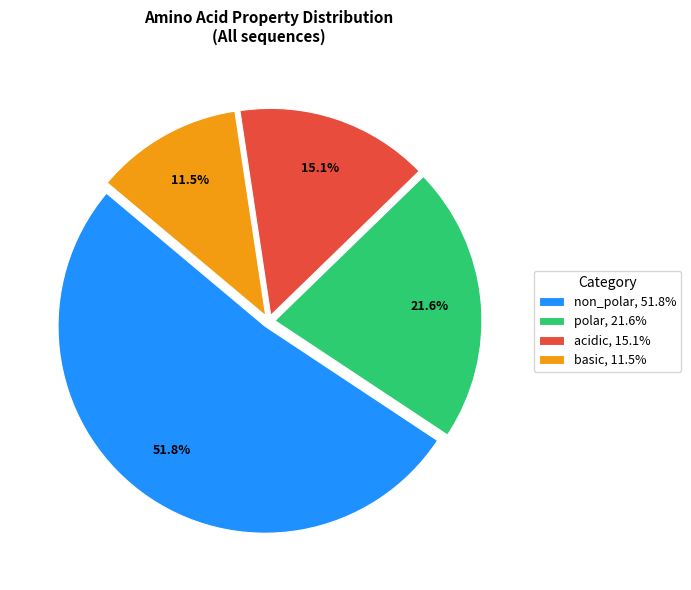

Rank the categories by value from lowest to highest.

basic, acidic, polar, non_polar